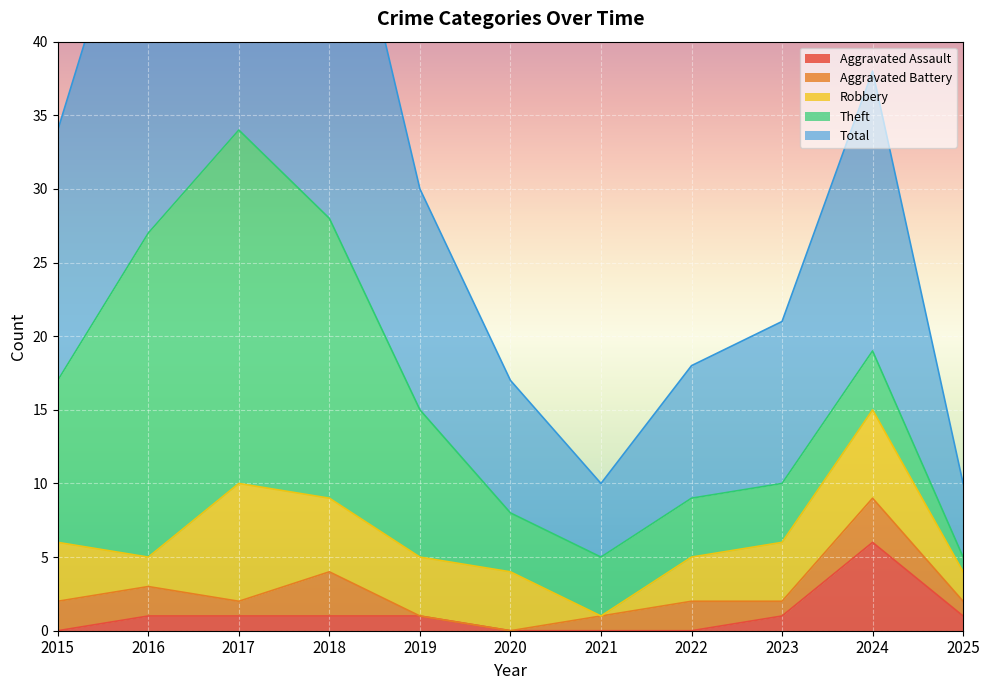

What is the sum of all Aggravated Assault values?

12